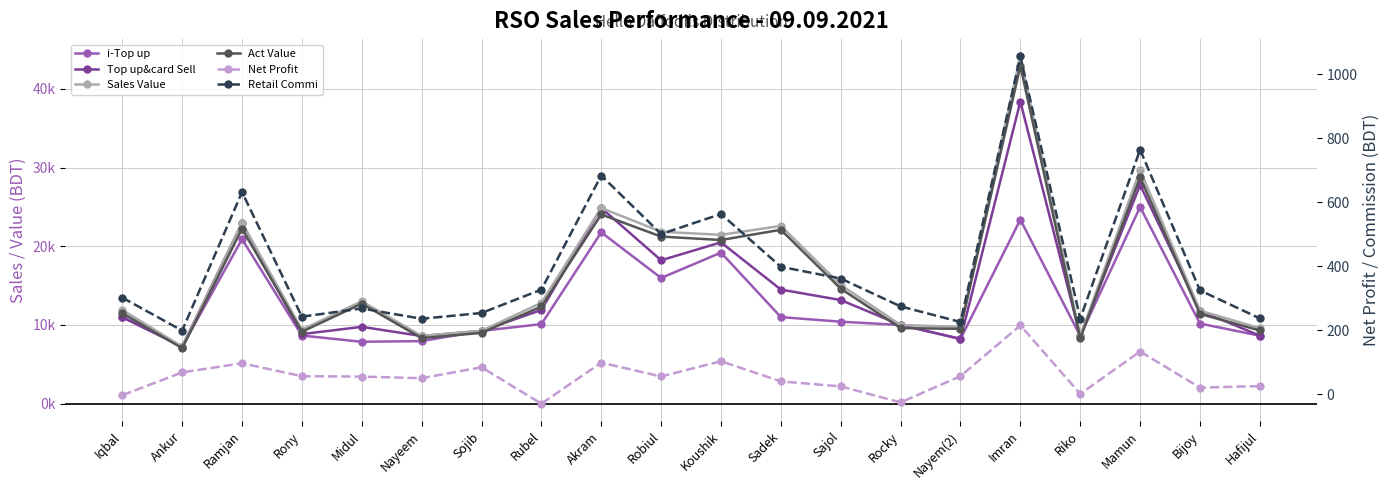

What is the difference between the maximum and minimum values in the Act Value series?

35869.5